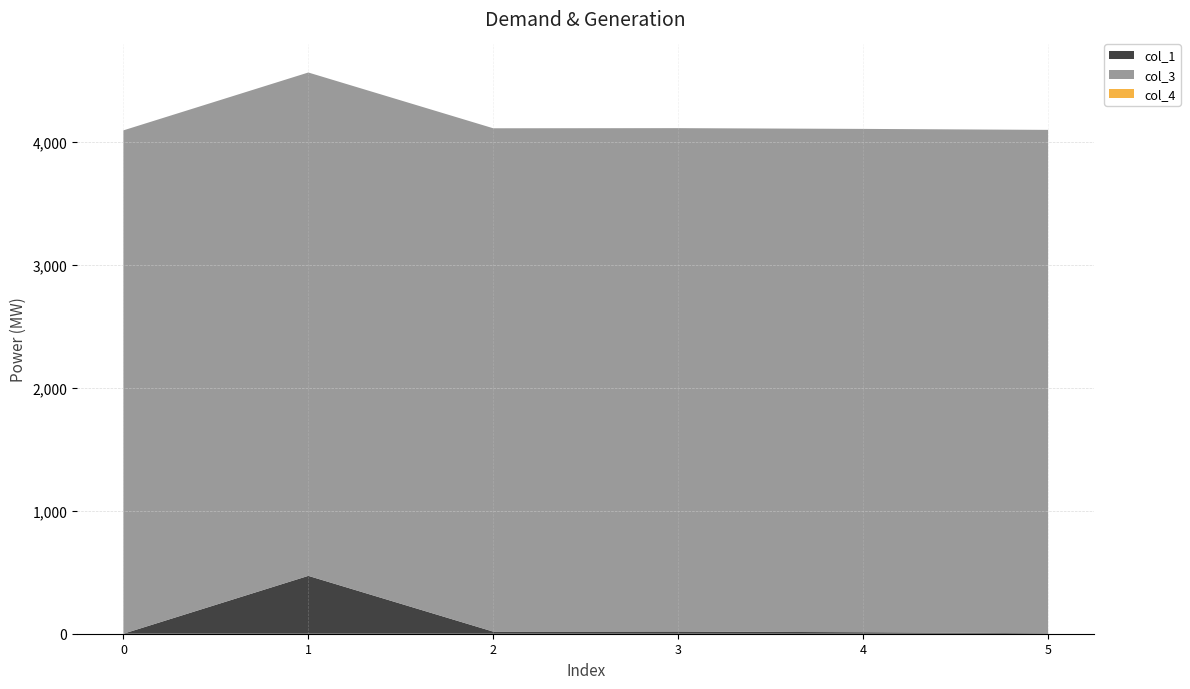

Reading left to right, list all the values displayed in this chart.

col_1: 0=0.0	1=470.8	2=17.0	3=18.0	4=12.0	5=4.0
col_3: 0=4096.0	1=4096.0	2=4096.0	3=4096.0	4=4096.0	5=4096.0
col_4: 0=0.0	1=0.0	2=0.0	3=0.0	4=0.0	5=0.0